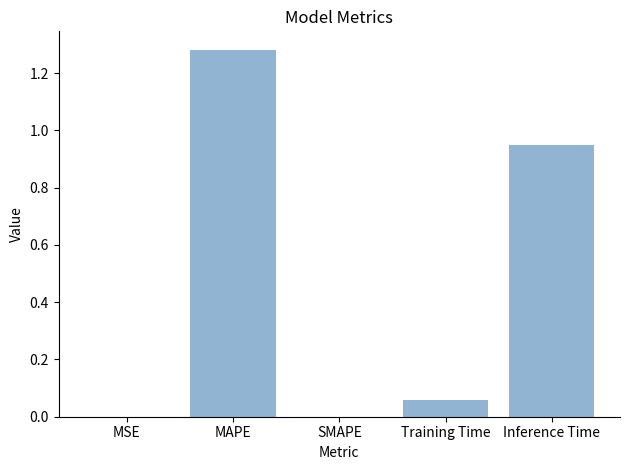

At which category does the chart reach its peak across all series?

MAPE